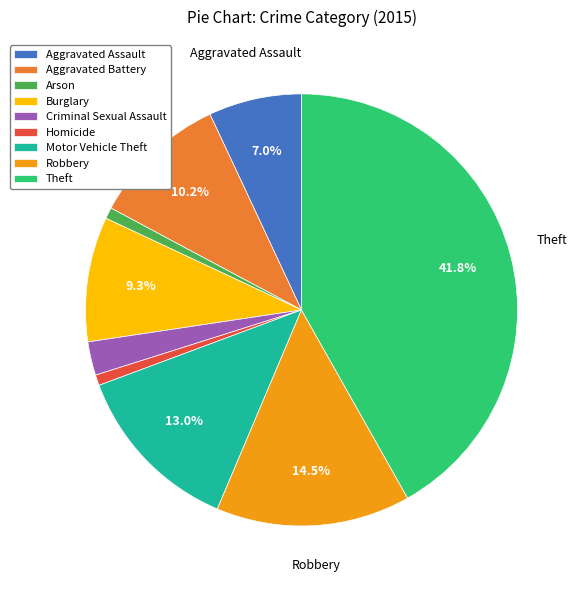

Is the sum of Robbery and Homicide greater than half?

No